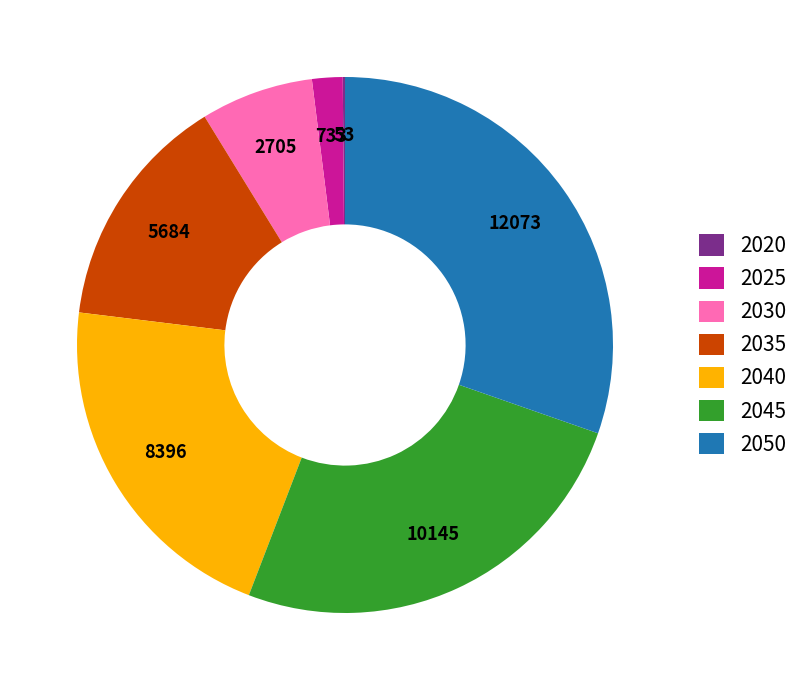

True or false: 2045 accounts for 36% of the total.

False